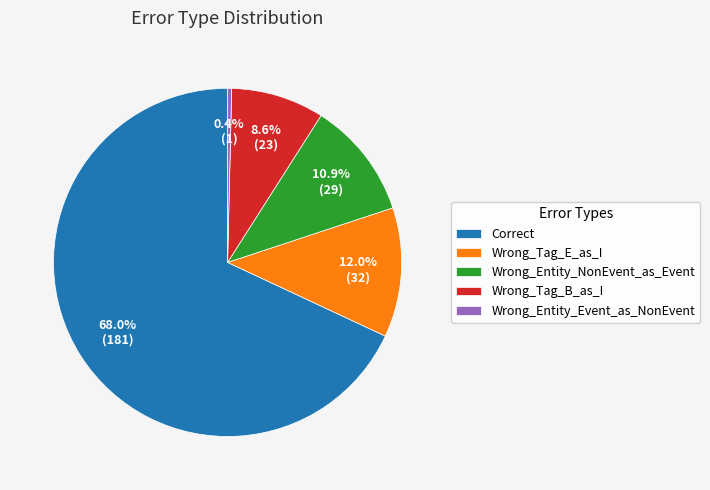

Combined, do Wrong_Entity_Event_as_NonEvent and Correct account for over 50%?

Yes